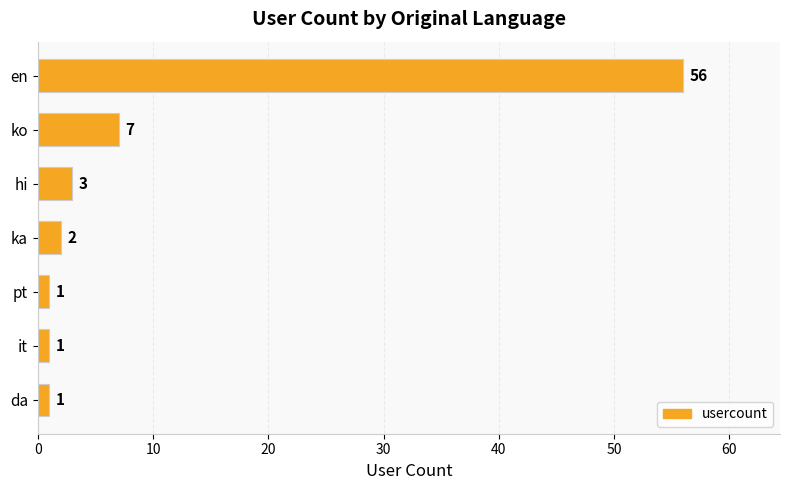

What is the sum of the values at en and hi?

59